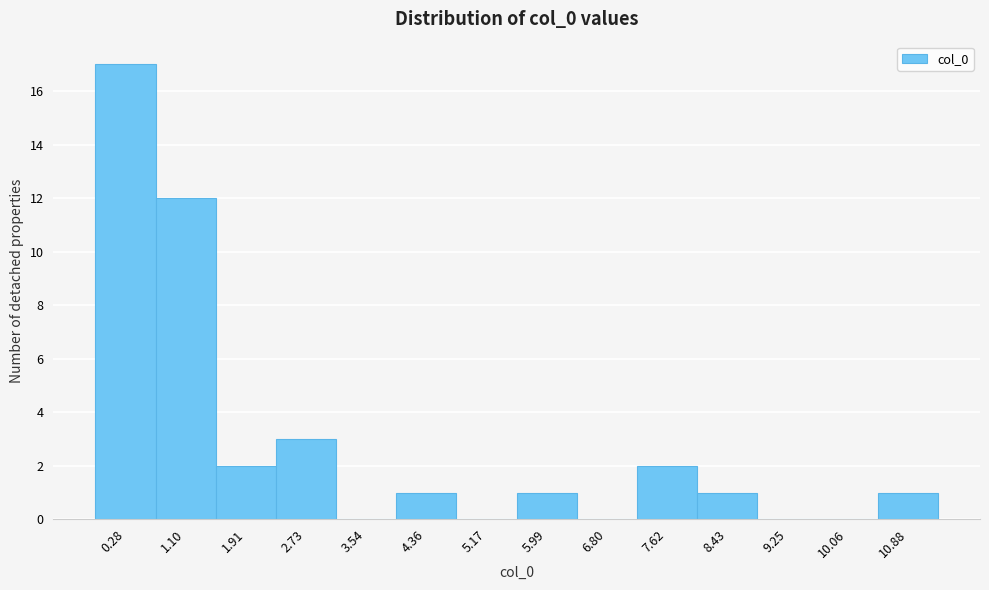

Reading left to right, list all the values displayed in this chart.

0.28=17	1.10=12	1.91=2	2.73=3	3.54=0	4.36=1	5.17=0	5.99=1	6.80=0	7.62=2	8.43=1	9.25=0	10.06=0	10.88=1